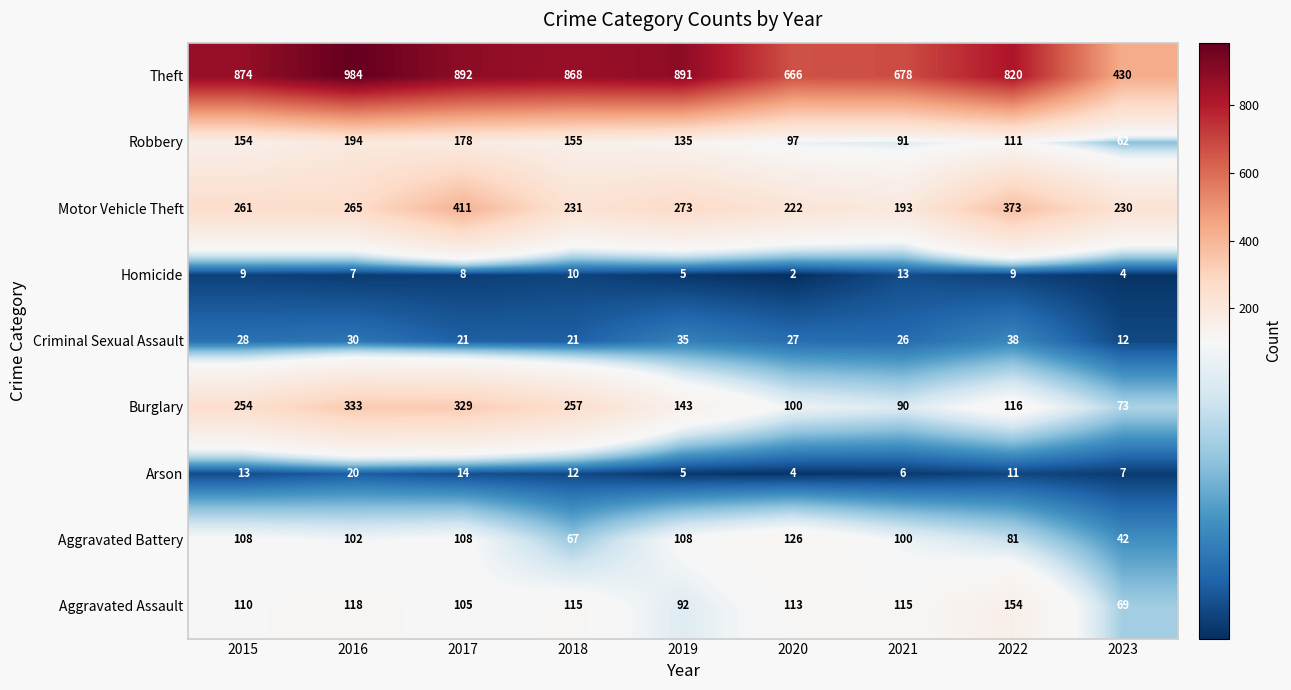

Read the Burglary value at 2019, to the nearest 50.

150